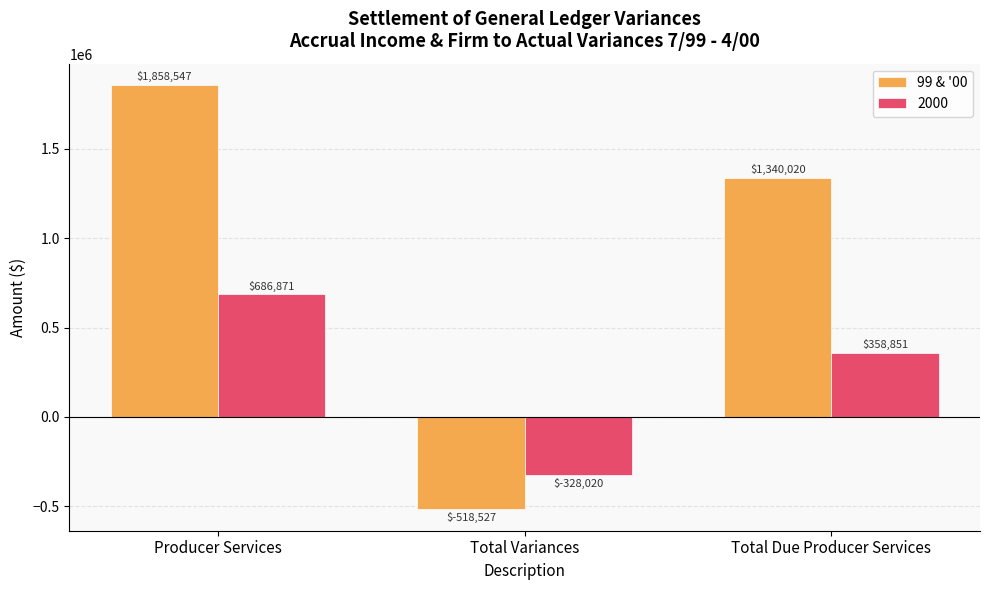

Reading left to right, extract all data points from this chart.

99 & '00: 1858547	-518527	1340020
2000: 686871	-328020	358851